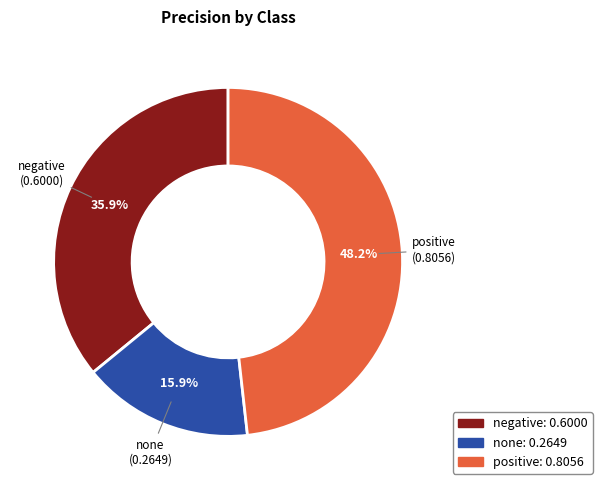

What percentage is the none slice, to the nearest percent?

16%